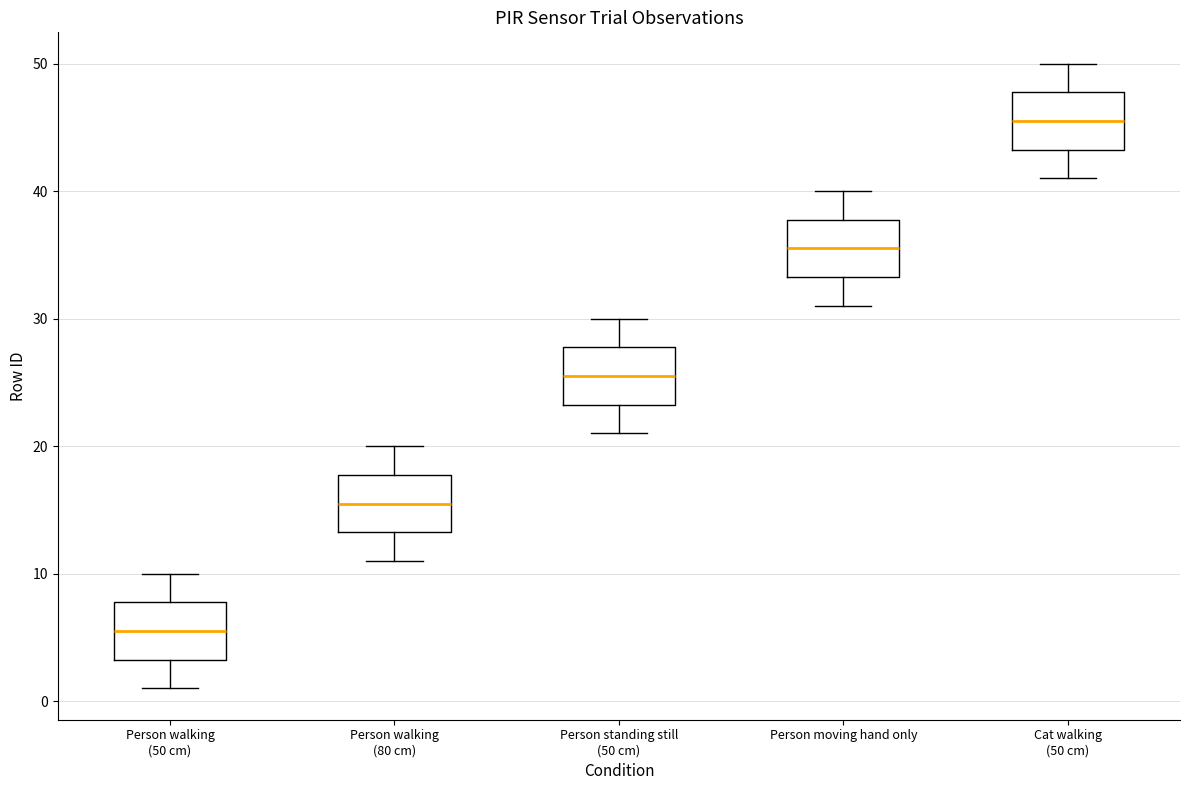

Reading left to right, transcribe this box plot: for each box, give where its median line is, the range the box spans, and where its two whiskers end, as read against the y-axis. The values are not printed on the chart, so give them approximately, as read against the axis.

Person walking (50 cm): median 6, box 3 to 8, whiskers 1 to 10
Person walking (80 cm): median 16, box 13 to 18, whiskers 11 to 20
Person standing still (50 cm): median 26, box 23 to 28, whiskers 21 to 30
Person moving hand only: median 36, box 33 to 38, whiskers 31 to 40
Cat walking (50 cm): median 46, box 43 to 48, whiskers 41 to 50